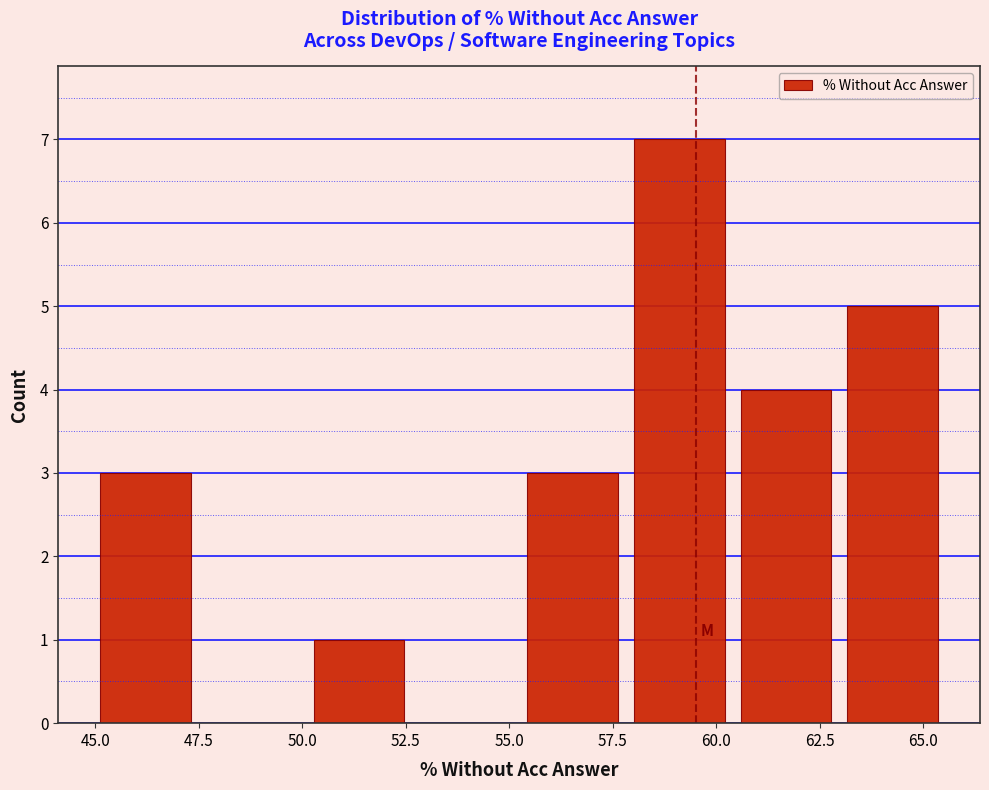

Reading left to right, list every bar in this chart as the range it spans on the x-axis followed by its height. Neither the bar edges nor the heights are printed on the chart, so give them approximately, as read against the axes.

45.0 to 47.5: 3
47.5 to 50.0: 0
50.0 to 52.5: 1
52.5 to 55.0: 0
55.0 to 58.0: 3
58.0 to 60.5: 7
60.5 to 63.0: 4
63.0 to 65.5: 5